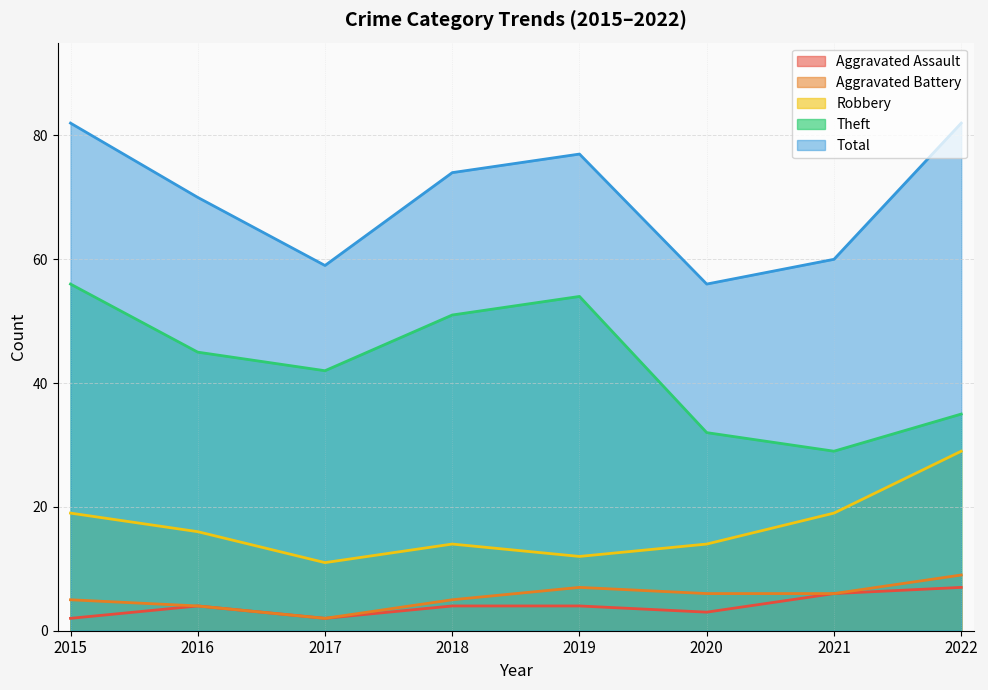

What is the difference between the maximum and second lowest values in the Theft series?

24